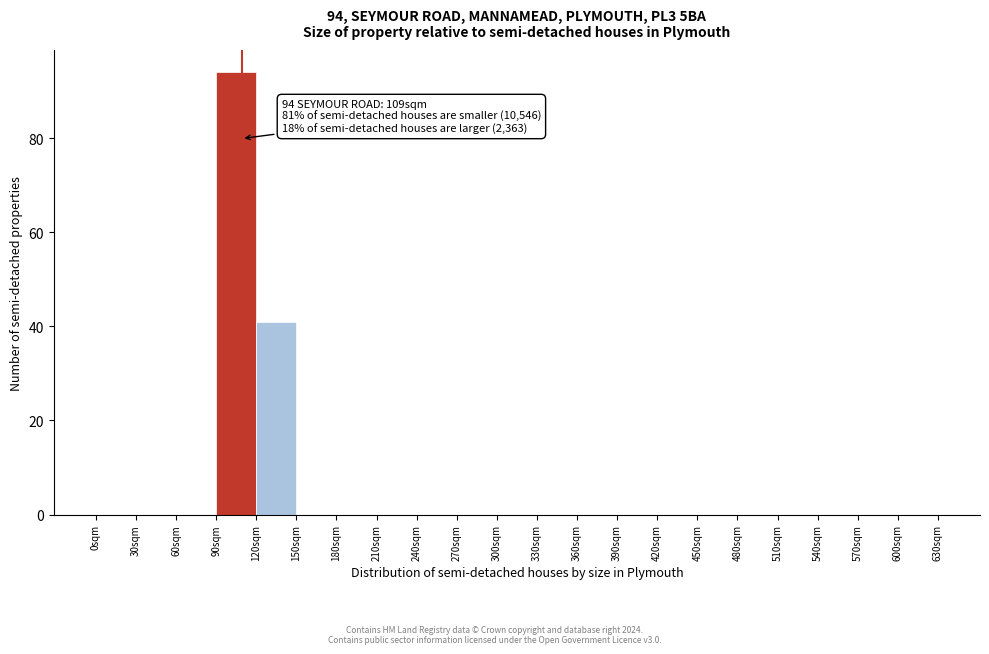

Reading left to right, what are all the values shown in this chart?

0sqm=0	30sqm=0	60sqm=0	90sqm=94	120sqm=41	150sqm=0	180sqm=0	210sqm=0	240sqm=0	270sqm=0	300sqm=0	330sqm=0	360sqm=0	390sqm=0	420sqm=0	450sqm=0	480sqm=0	510sqm=0	540sqm=0	570sqm=0	600sqm=0